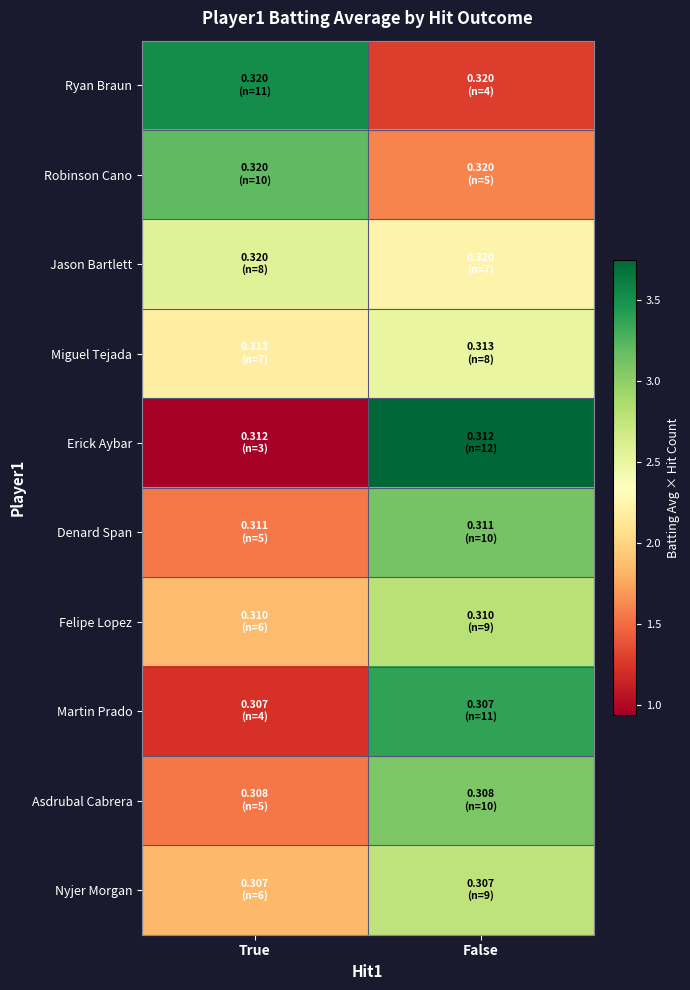

List the series in order of their peak value, lowest first.

Miguel Tejada, Jason Bartlett, Nyjer Morgan, Felipe Lopez, Asdrubal Cabrera, Denard Span, Robinson Cano, Martin Prado, Ryan Braun, Erick Aybar